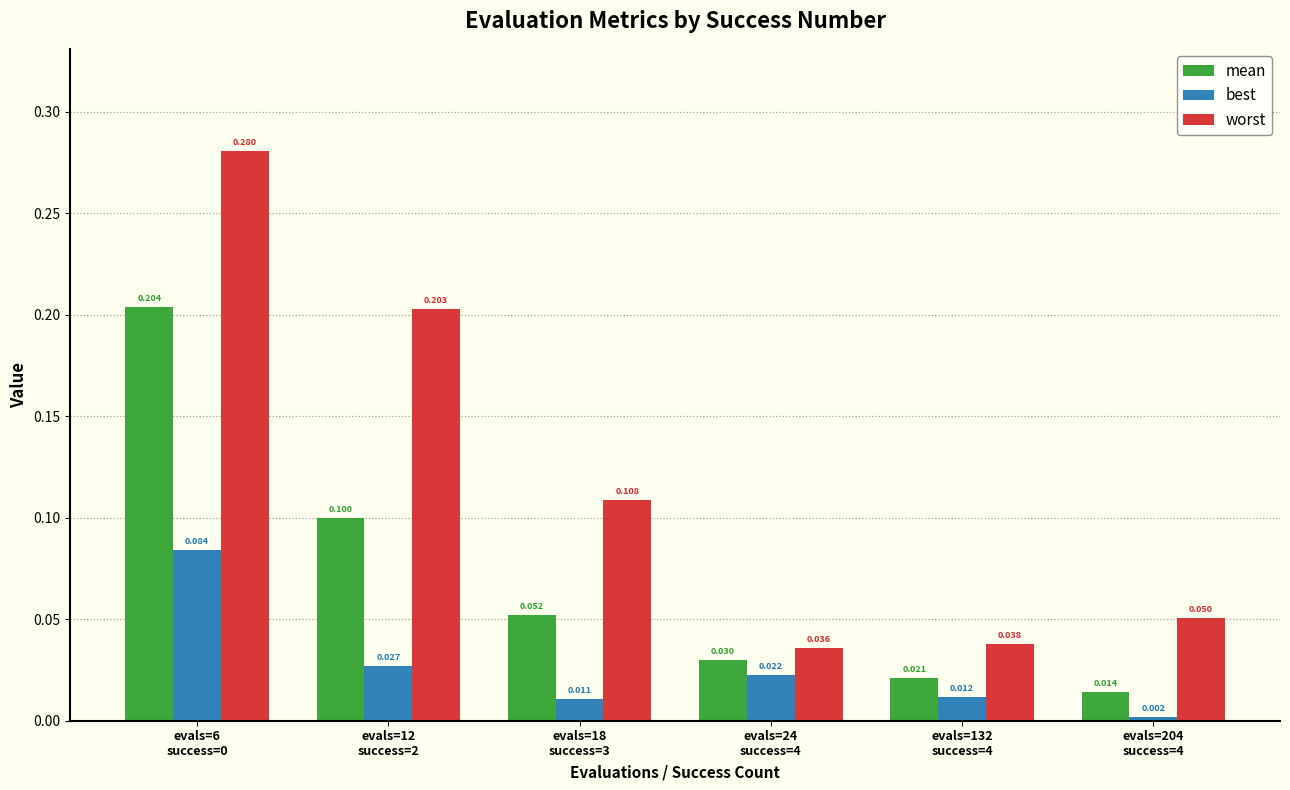

What is the label of the 3rd bar from the right?

evals=24
success=4